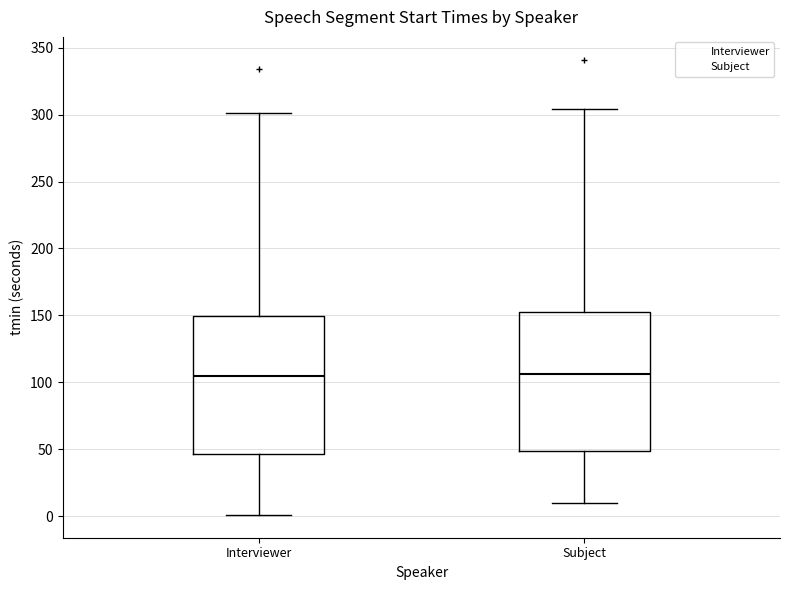

Reading left to right, read every box against the y-axis: the position of its median line, the range the box covers, and the ends of its whiskers. The values are not printed on the chart, so give them approximately, as read against the axis.

Interviewer: median 105, box 45 to 150, whiskers 0 to 300
Subject: median 105, box 50 to 150, whiskers 10 to 305